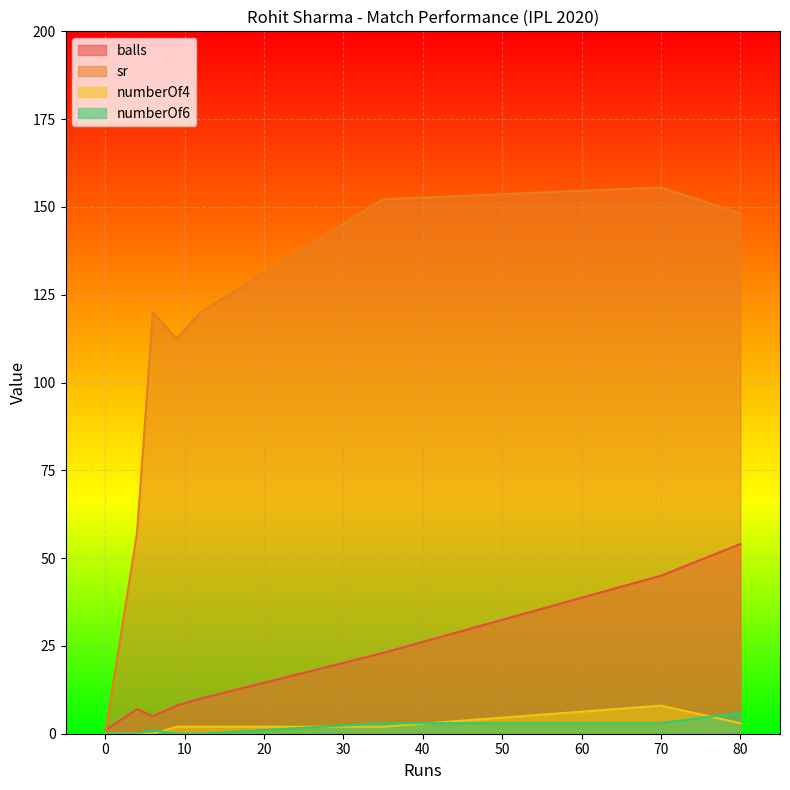

At 35, list the series in order from smallest to largest.

numberOf4, numberOf6, balls, sr